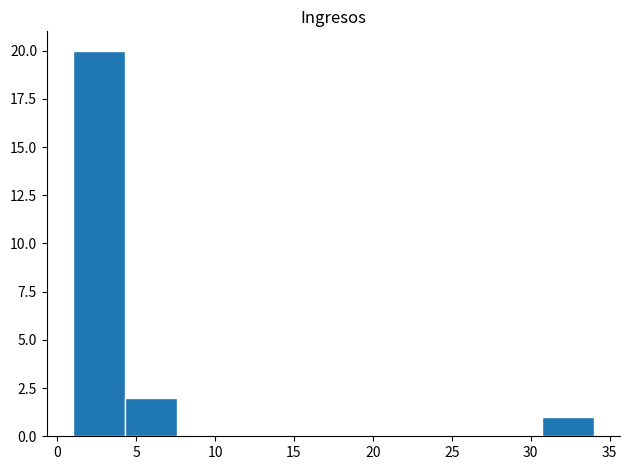

Reading left to right, list every bar in this chart as the range it spans on the x-axis followed by its height. Neither the bar edges nor the heights are printed on the chart, so give them approximately, as read against the axes.

1.0 to 4.3: 20
4.3 to 7.6: 2
7.6 to 10.9: 0
10.9 to 14.2: 0
14.2 to 17.5: 0
17.5 to 20.8: 0
20.8 to 24.1: 0
24.1 to 27.4: 0
27.4 to 30.7: 0
30.7 to 34.0: 1